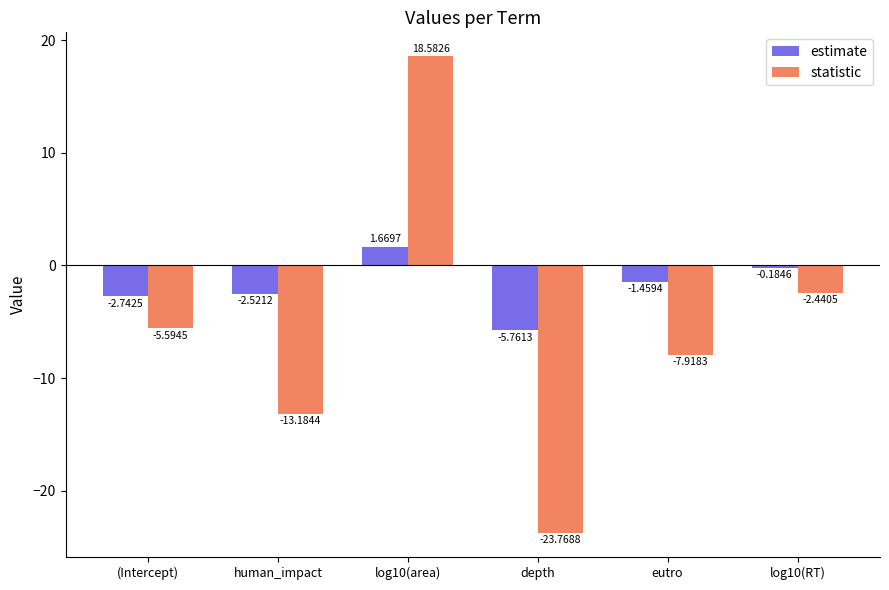

How many categories are shown in the chart?

6